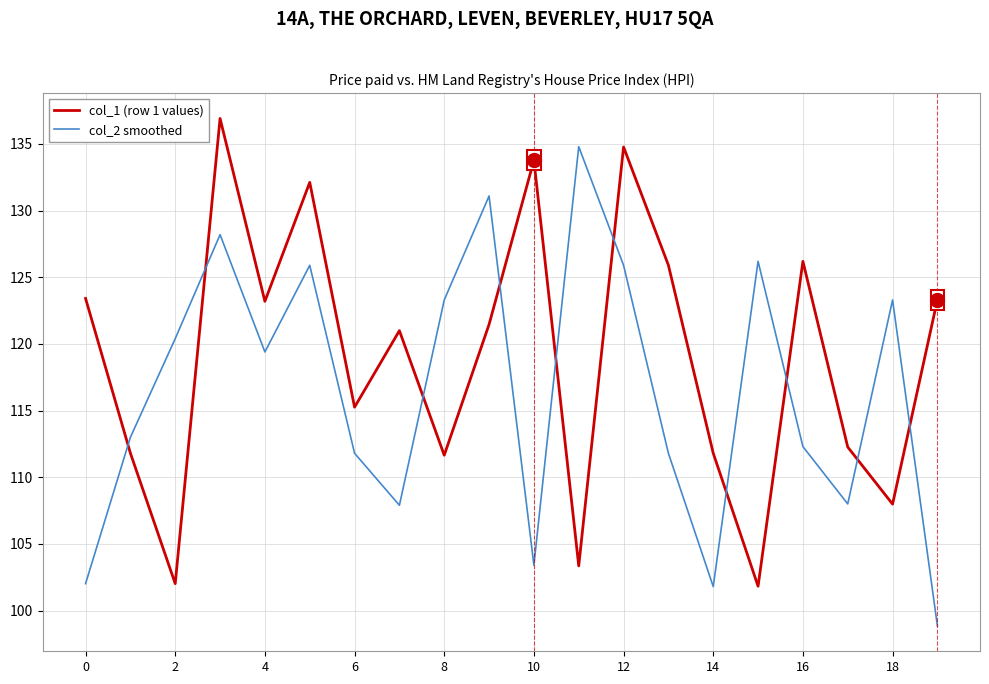

Rank the series by their maximum value, from highest to lowest.

col_1 (row 1 values), col_2 smoothed